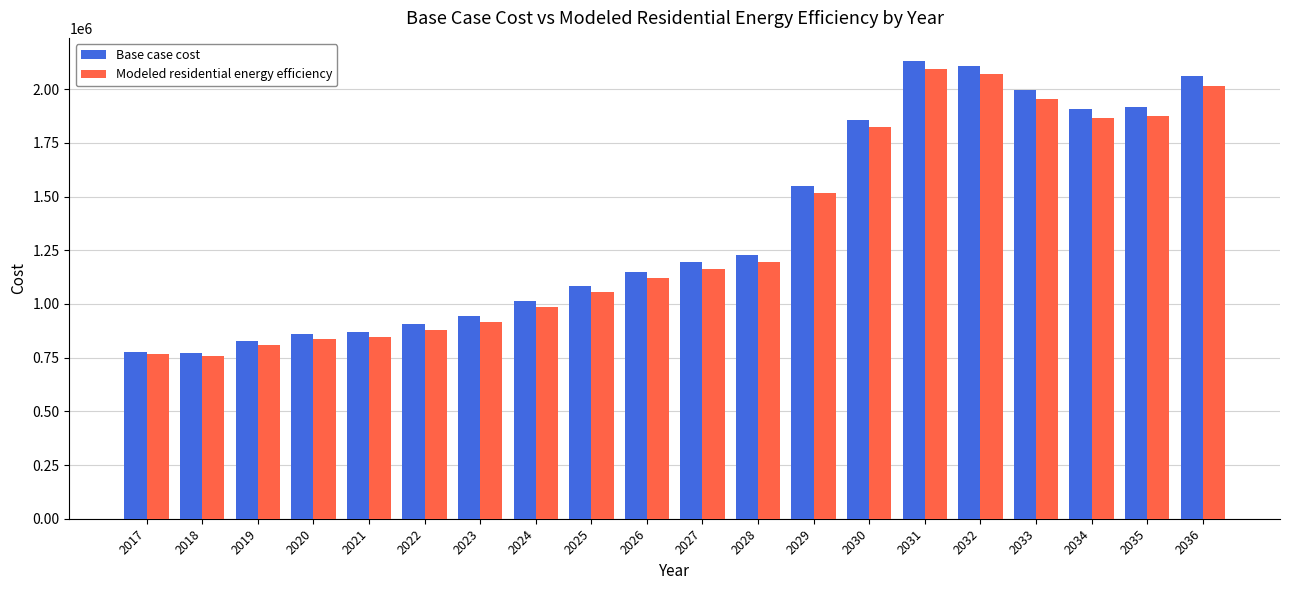

Where does the Base case cost series first go above 1193495?

2027